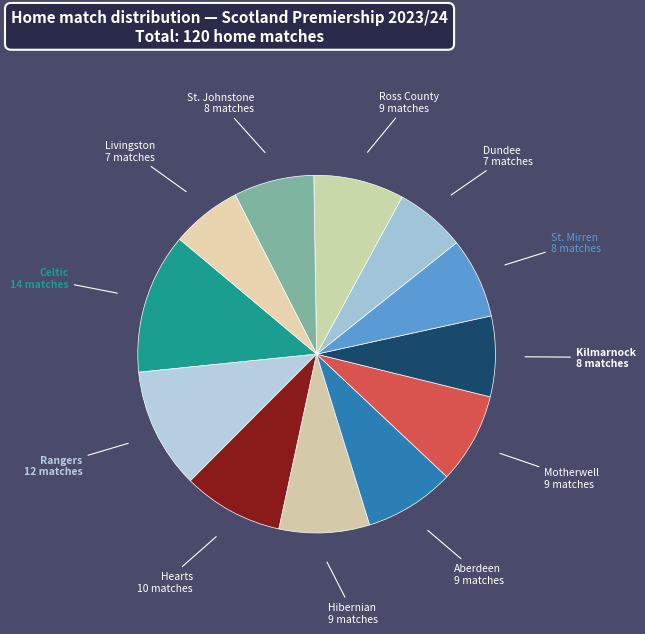

Combined, do St. Mirren and Rangers account for over 50%?

No